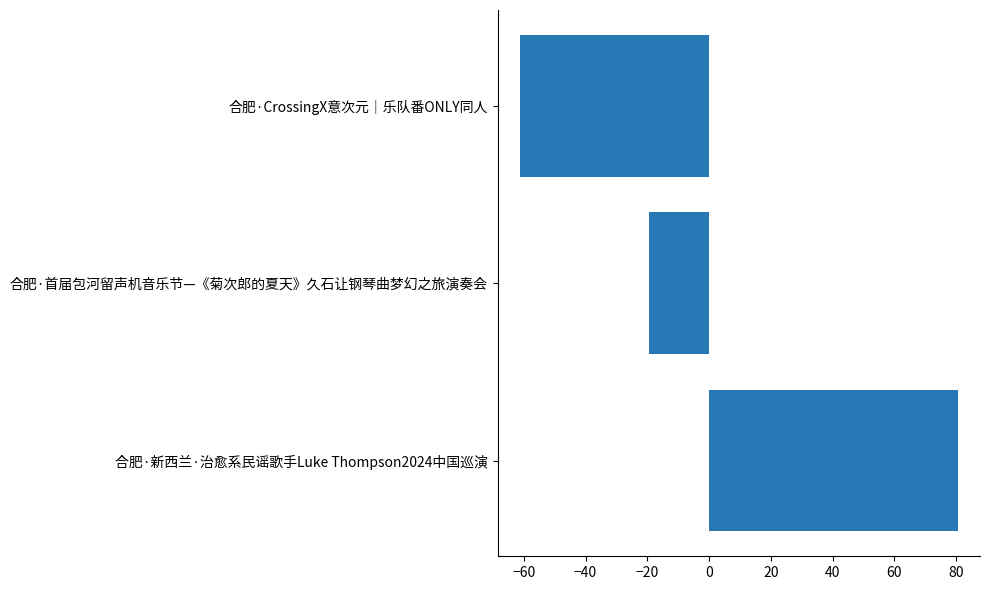

Reading top to bottom, extract all data points from this chart.

-61.3	-19.3	80.7